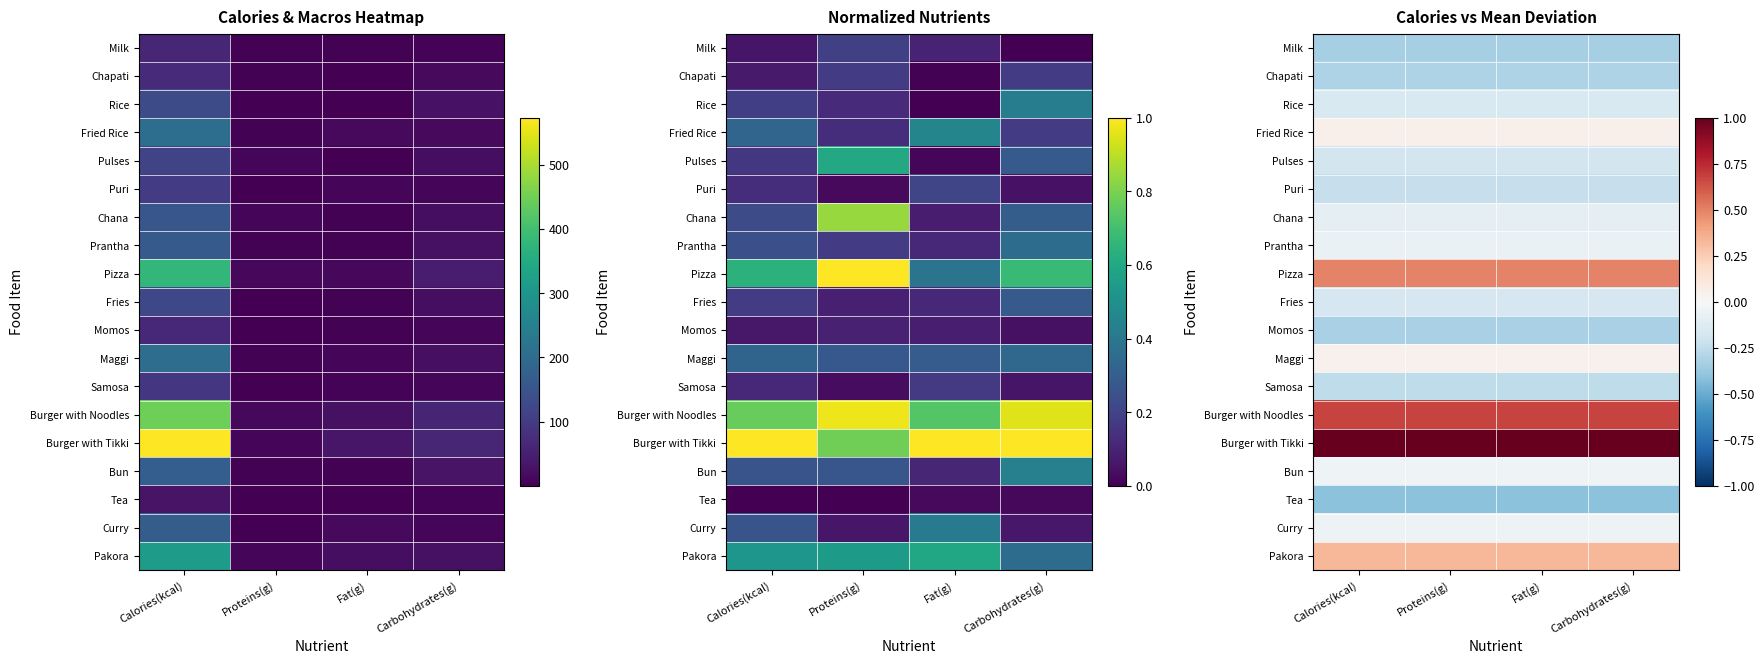

How many data points does each series have?

4